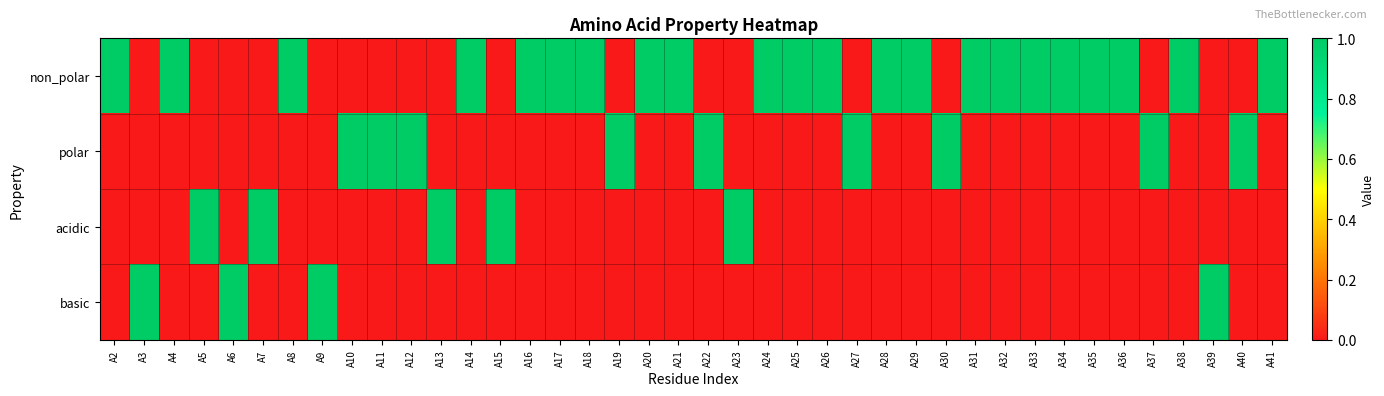

Rank the series at A28 from lowest to highest value.

polar, acidic, basic, non_polar